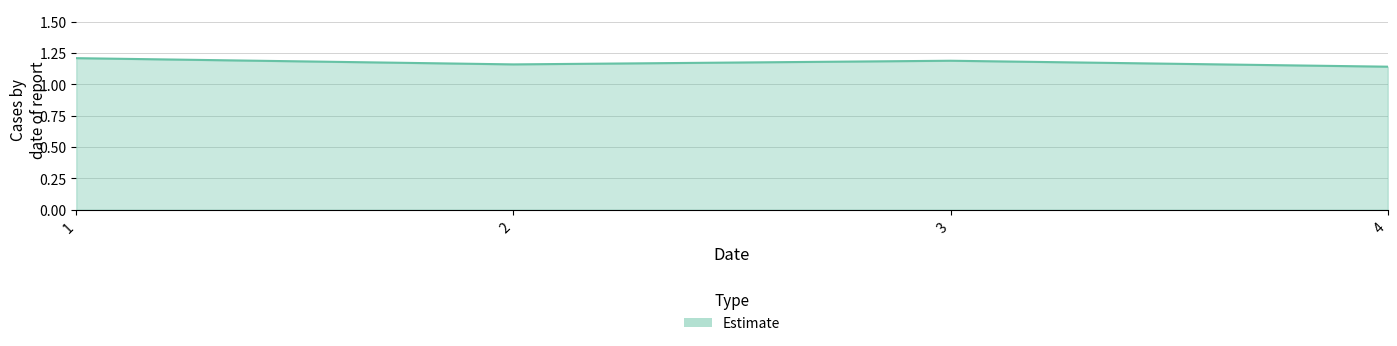

Where is the first local minimum?

2